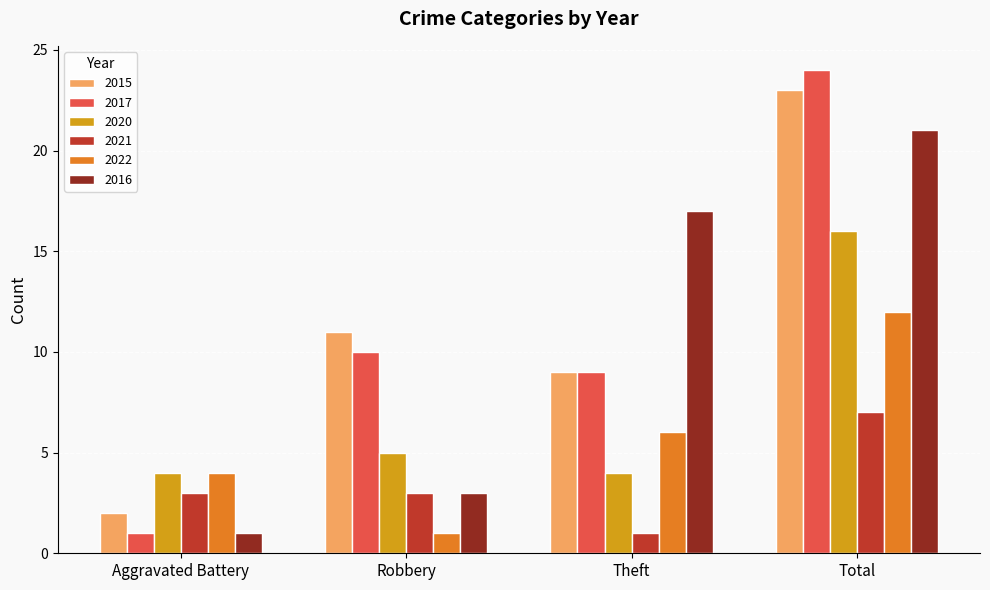

What is the difference between the second highest and second lowest values in the 2022 series?

2